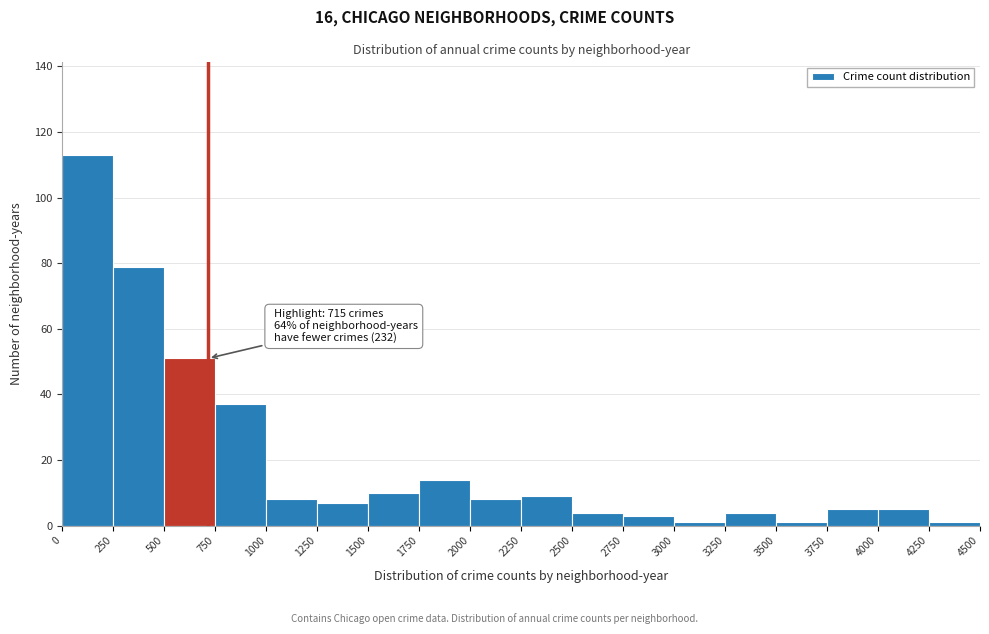

Which range on the x-axis has the tallest bar?

0 to 250